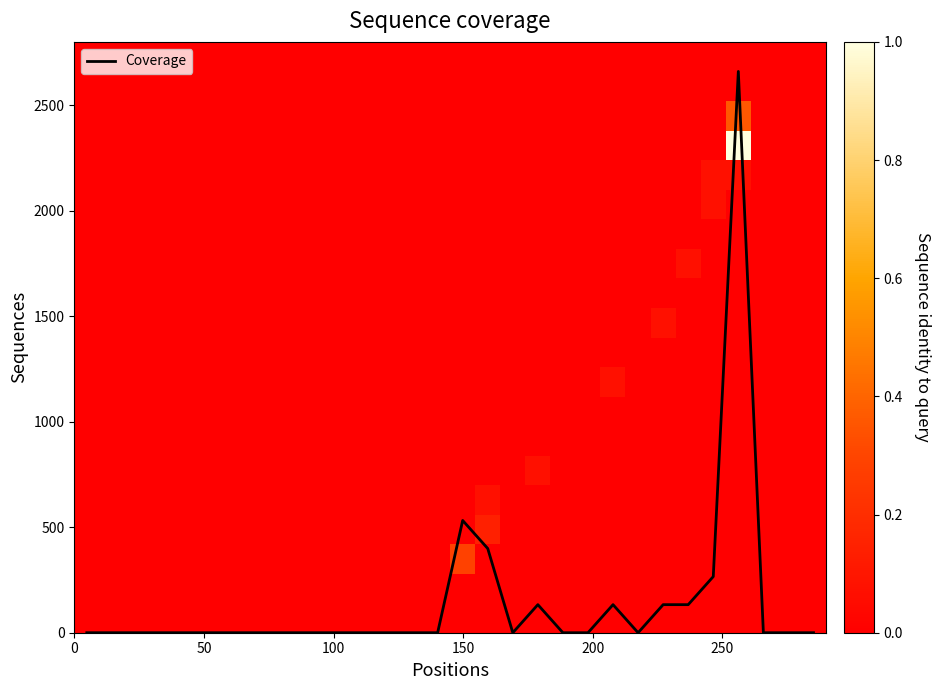

What is the highest value of the Coverage series?

2660